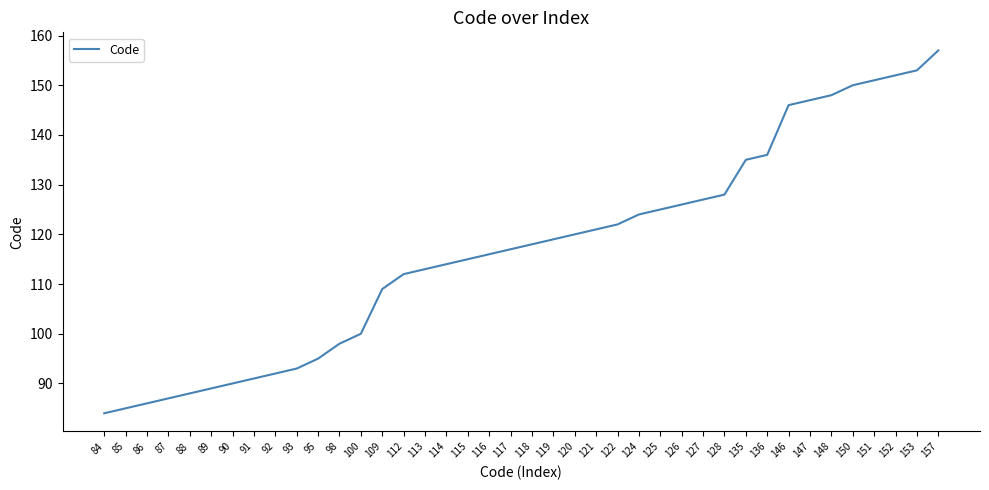

List the labels in order of value, smallest first.

84, 85, 86, 87, 88, 89, 90, 91, 92, 93, 95, 98, 100, 109, 112, 113, 114, 115, 116, 117, 118, 119, 120, 121, 122, 124, 125, 126, 127, 128, 135, 136, 146, 147, 148, 150, 151, 152, 153, 157